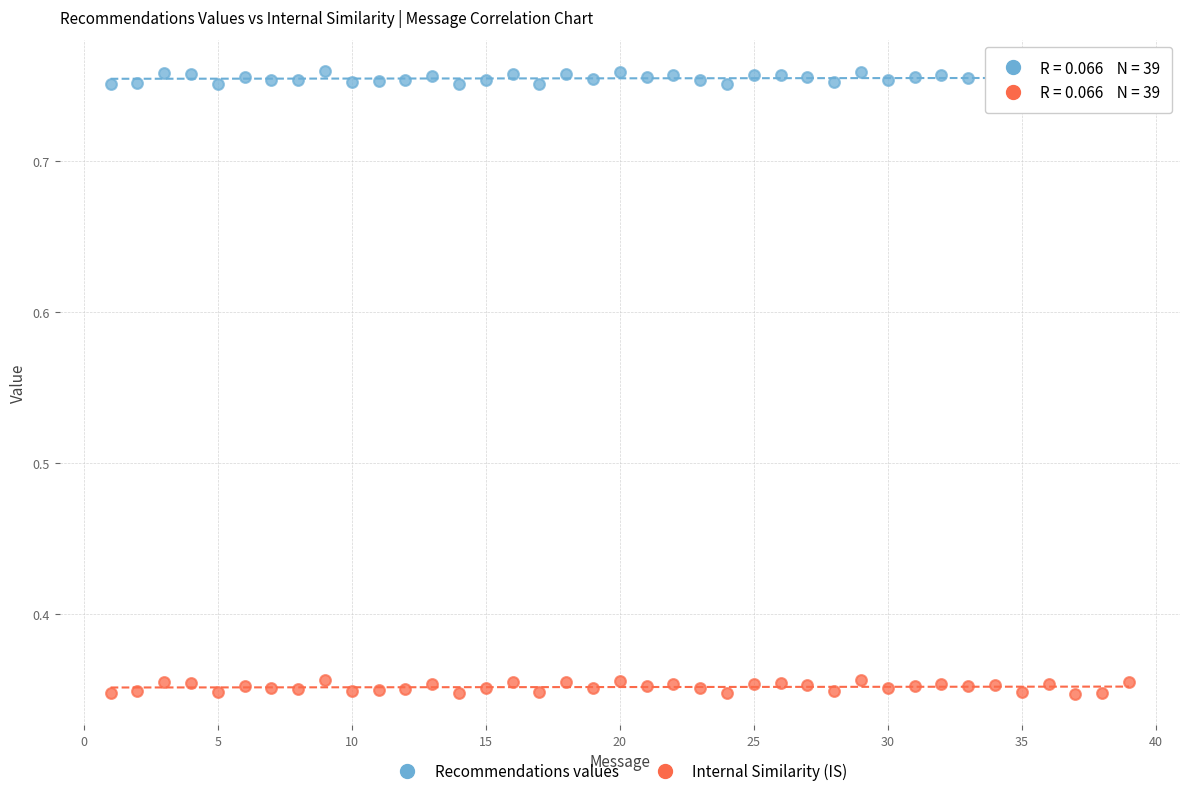

Across all data points, what is the range of X values (max minus min)?

38.0